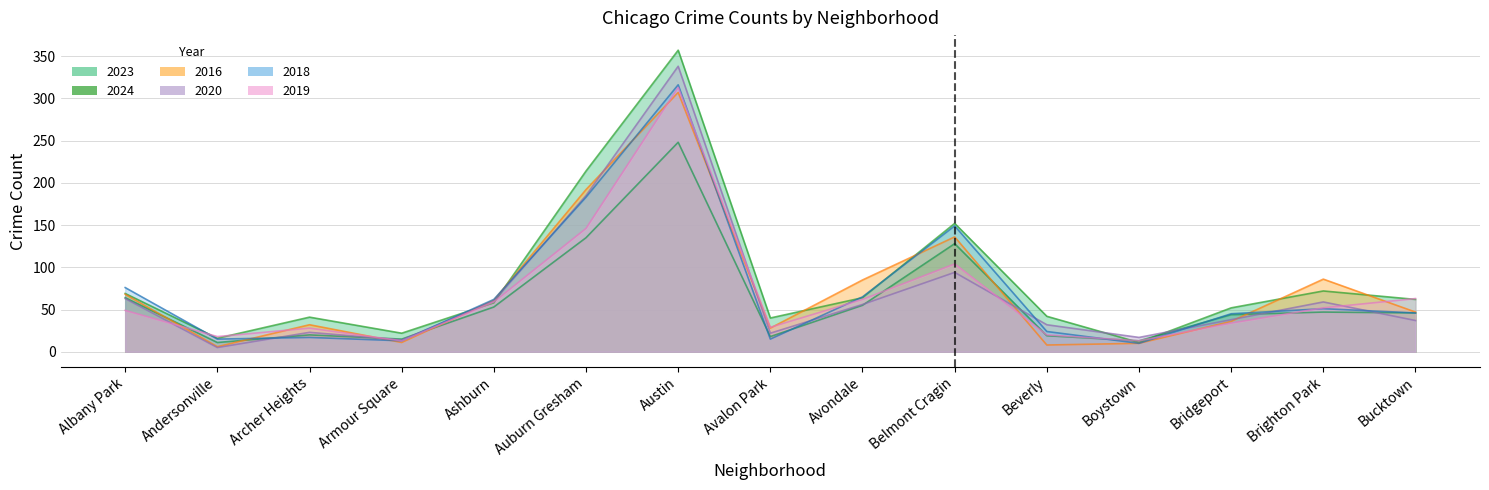

What is the difference between the 2016 values at Auburn Gresham and Armour Square?

181